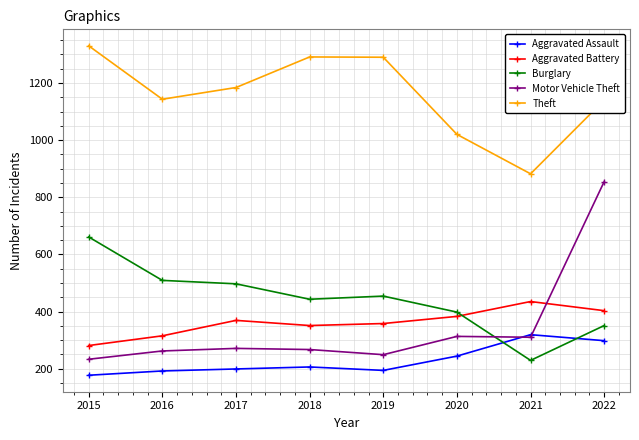

Which series changed the most between 2017 and 2019?

Theft